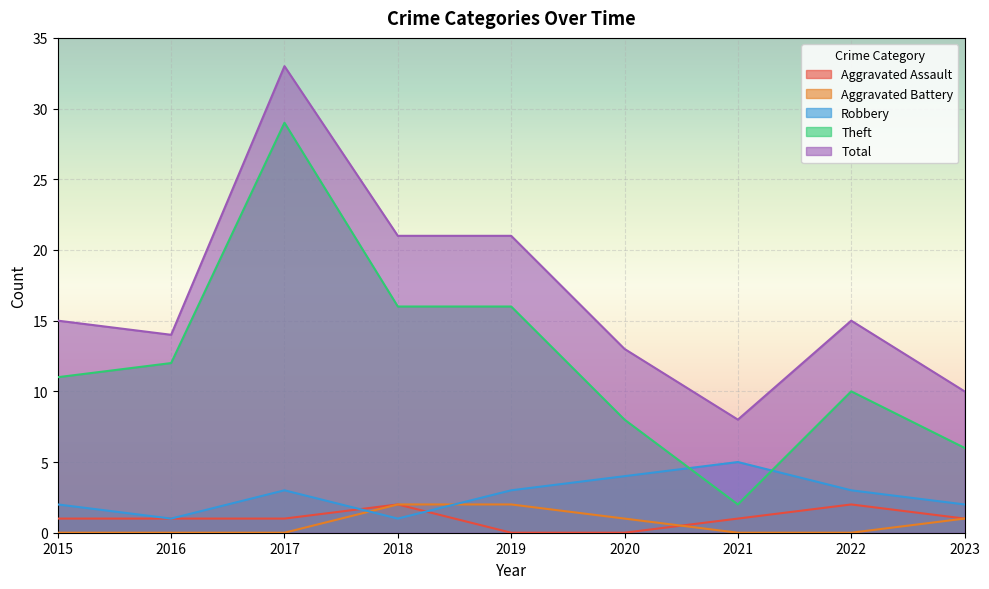

Reading left to right, list all the values displayed in this chart.

Aggravated Assault: 2015=1	2016=1	2017=1	2018=2	2019=0	2020=0	2021=1	2022=2	2023=1
Aggravated Battery: 2015=0	2016=0	2017=0	2018=2	2019=2	2020=1	2021=0	2022=0	2023=1
Robbery: 2015=2	2016=1	2017=3	2018=1	2019=3	2020=4	2021=5	2022=3	2023=2
Theft: 2015=11	2016=12	2017=29	2018=16	2019=16	2020=8	2021=2	2022=10	2023=6
Total: 2015=15	2016=14	2017=33	2018=21	2019=21	2020=13	2021=8	2022=15	2023=10